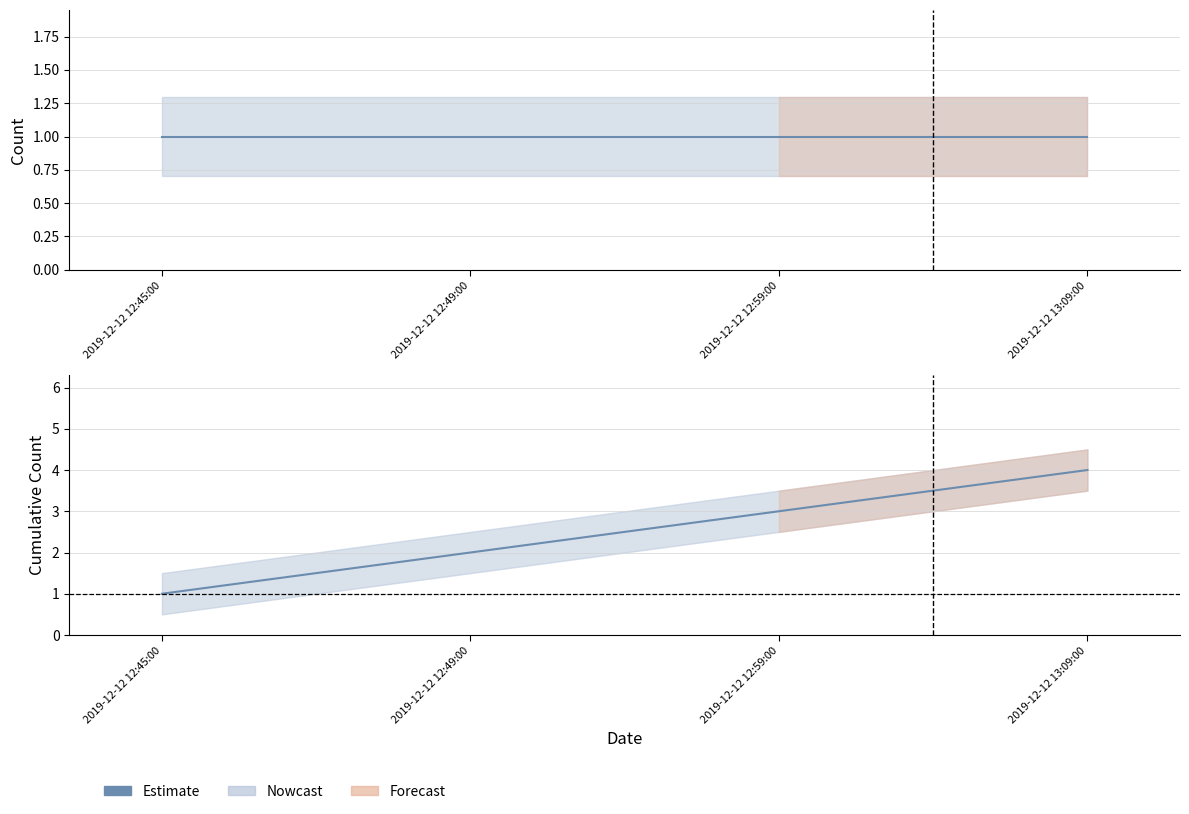

Rank the categories by value from lowest to highest.

2019-12-12 12:45:00, 2019-12-12 12:49:00, 2019-12-12 12:59:00, 2019-12-12 13:09:00